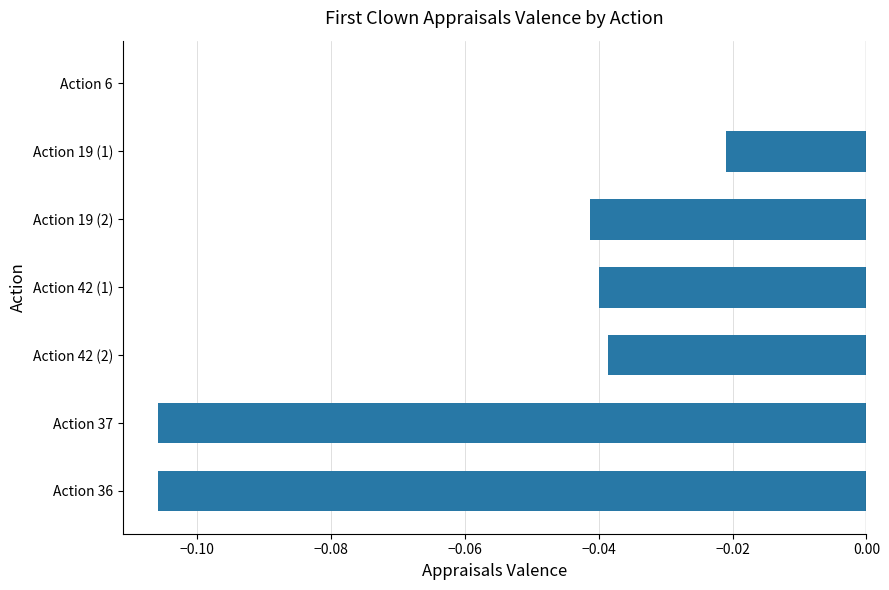

What is the change in value from Action 37 to Action 6?

+0.1